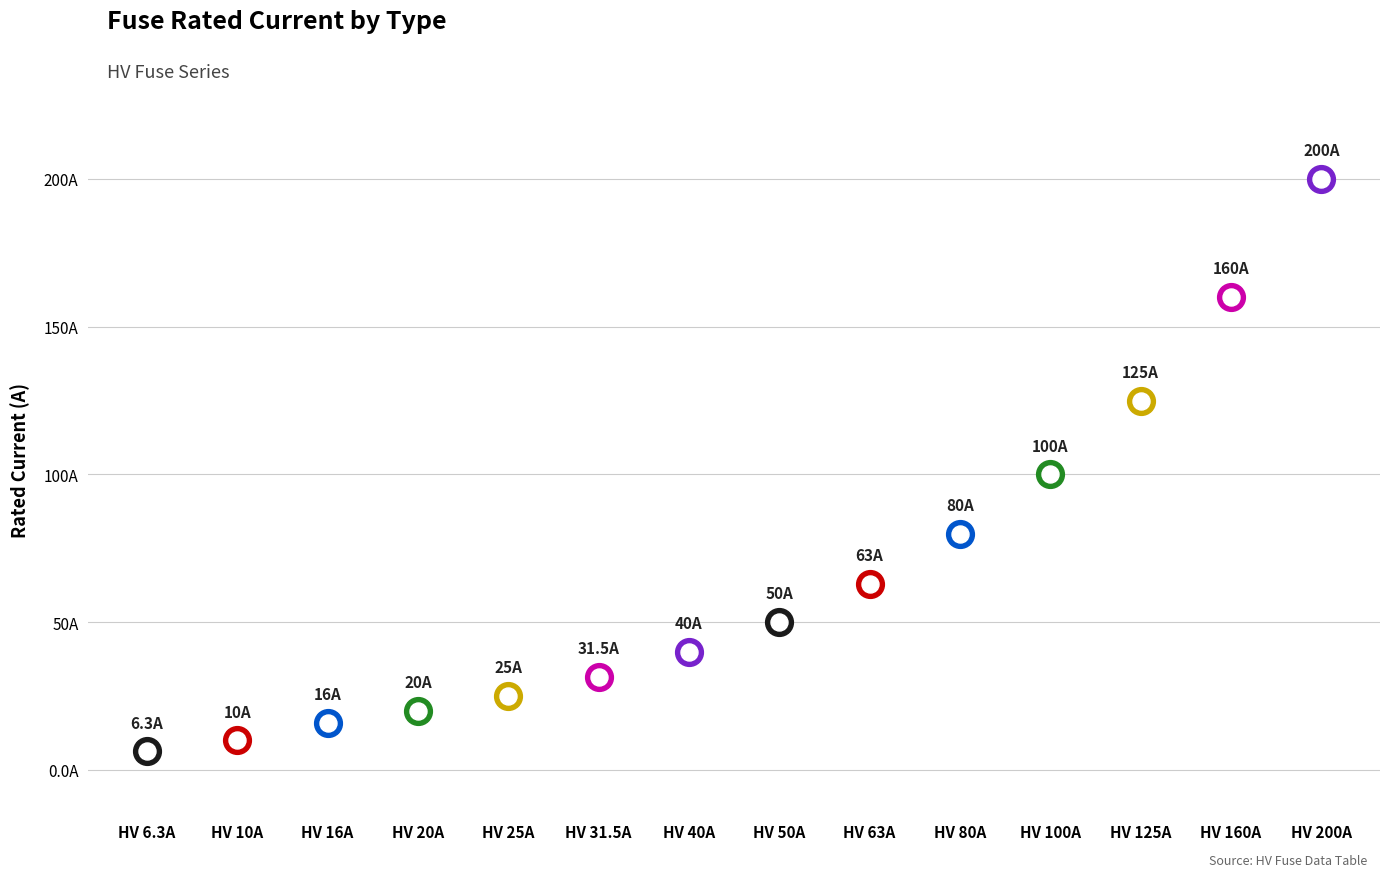

What is the change in value from HV 80A to HV 200A?

+120.0